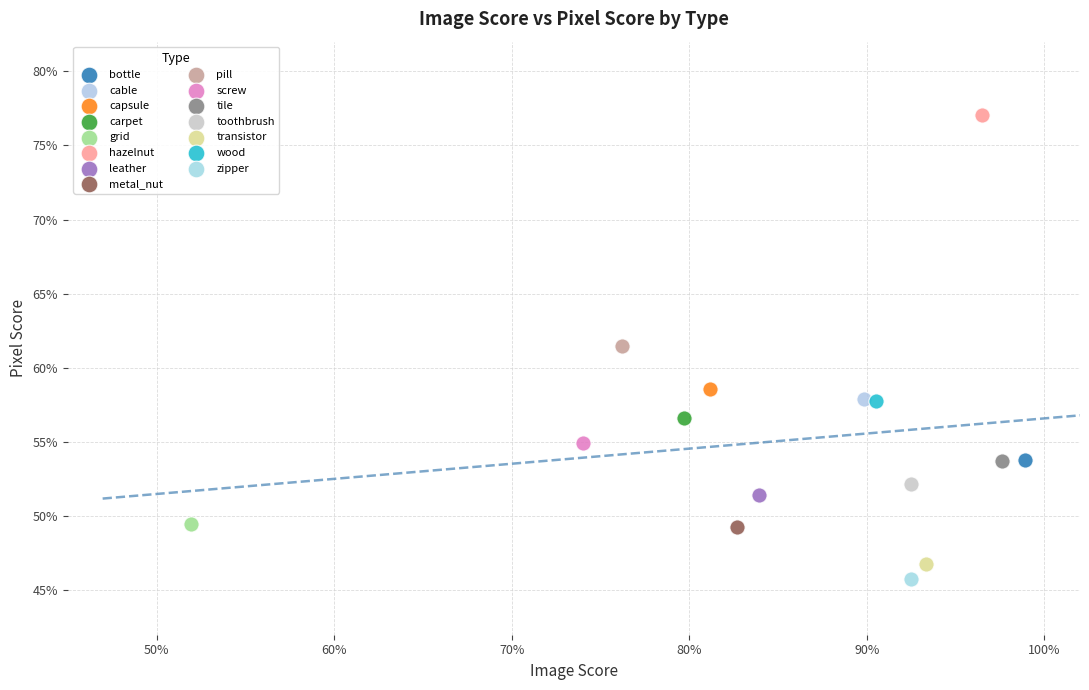

What are all the series names shown in the legend?

bottle, cable, capsule, carpet, grid, hazelnut, leather, metal_nut, pill, screw, tile, toothbrush, transistor, wood, zipper